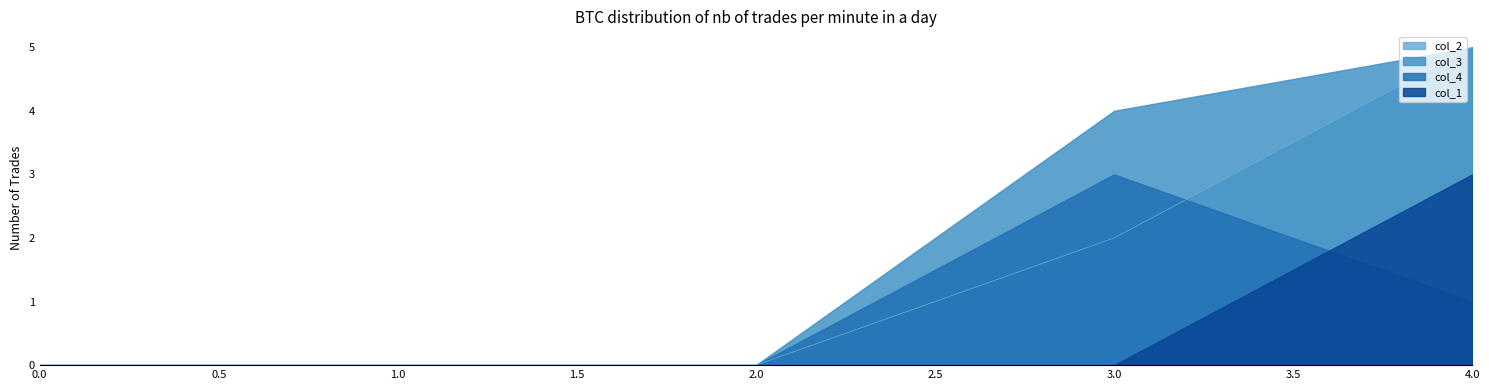

What is the highest value of the col_1 series?

3